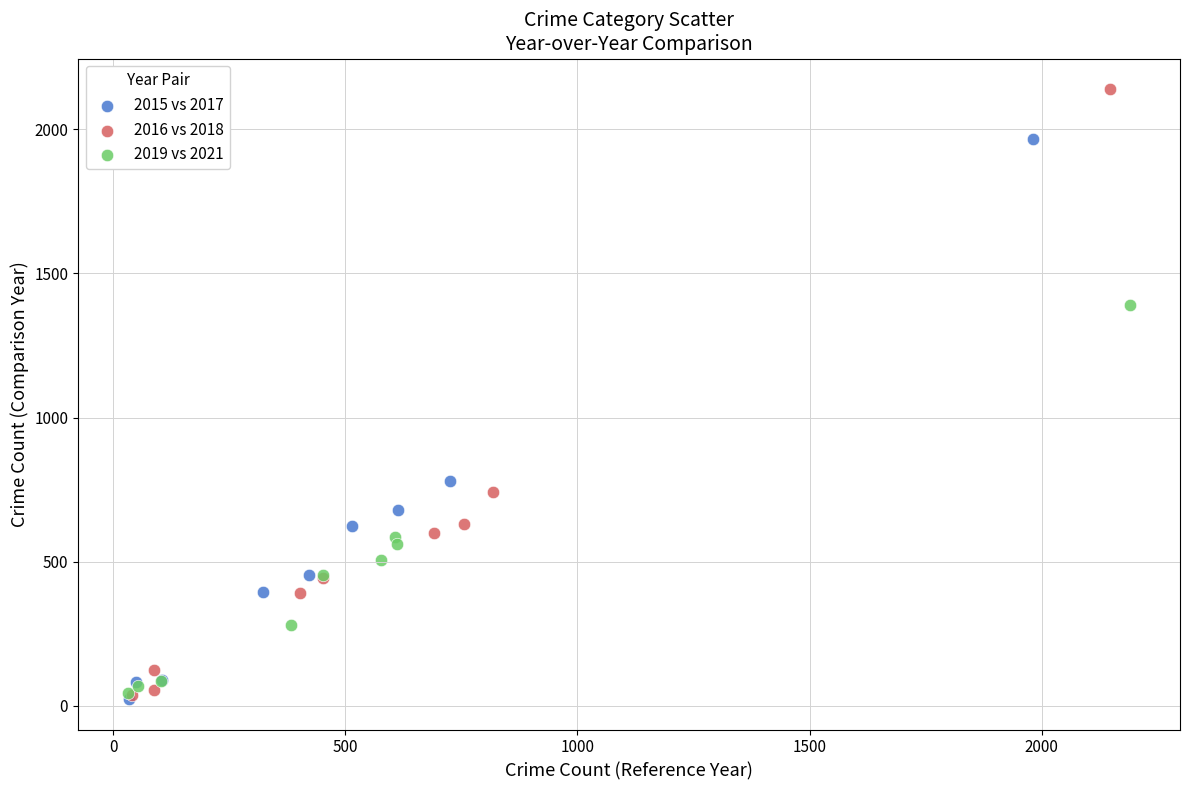

What are all the series names shown in the legend?

2015 vs 2017, 2016 vs 2018, 2019 vs 2021